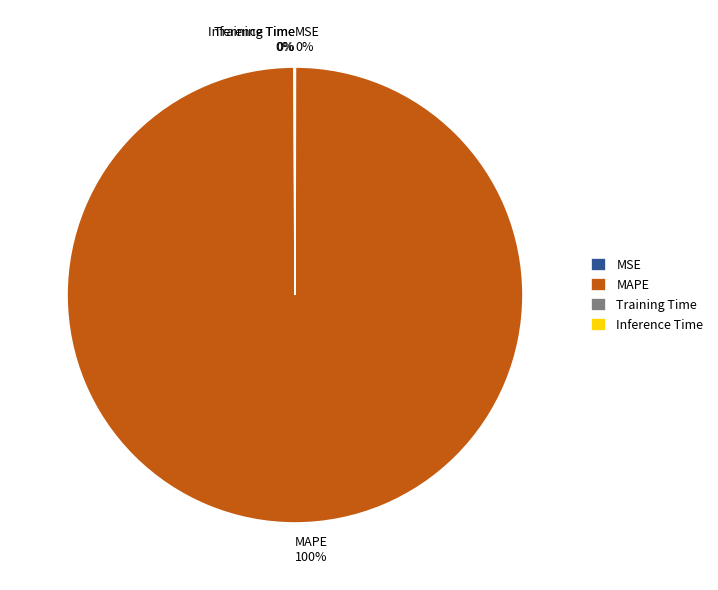

True or false: MAPE accounts for 100% of the total.

True